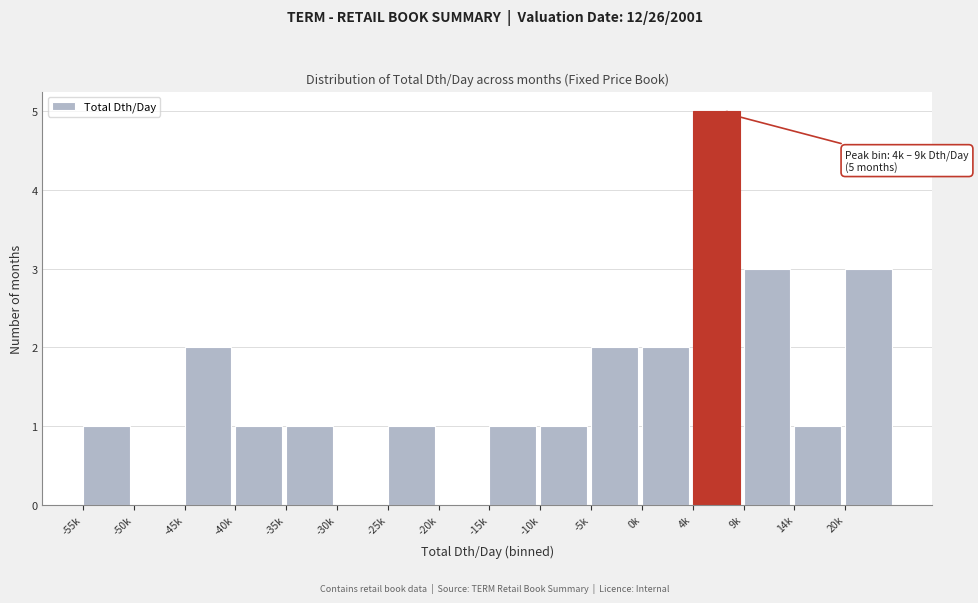

Reading right to left, transcribe all the data shown in this chart.

20k=3	14k=1	9k=3	4k=5	0k=2	-5k=2	-10k=1	-15k=1	-20k=0	-25k=1	-30k=0	-35k=1	-40k=1	-45k=2	-50k=0	-55k=1